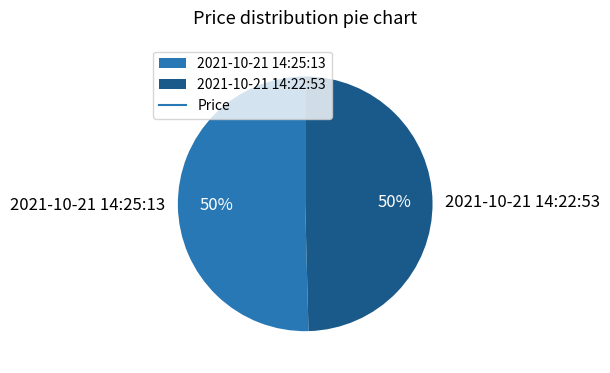

To the nearest percent, what is the average slice percentage?

50%